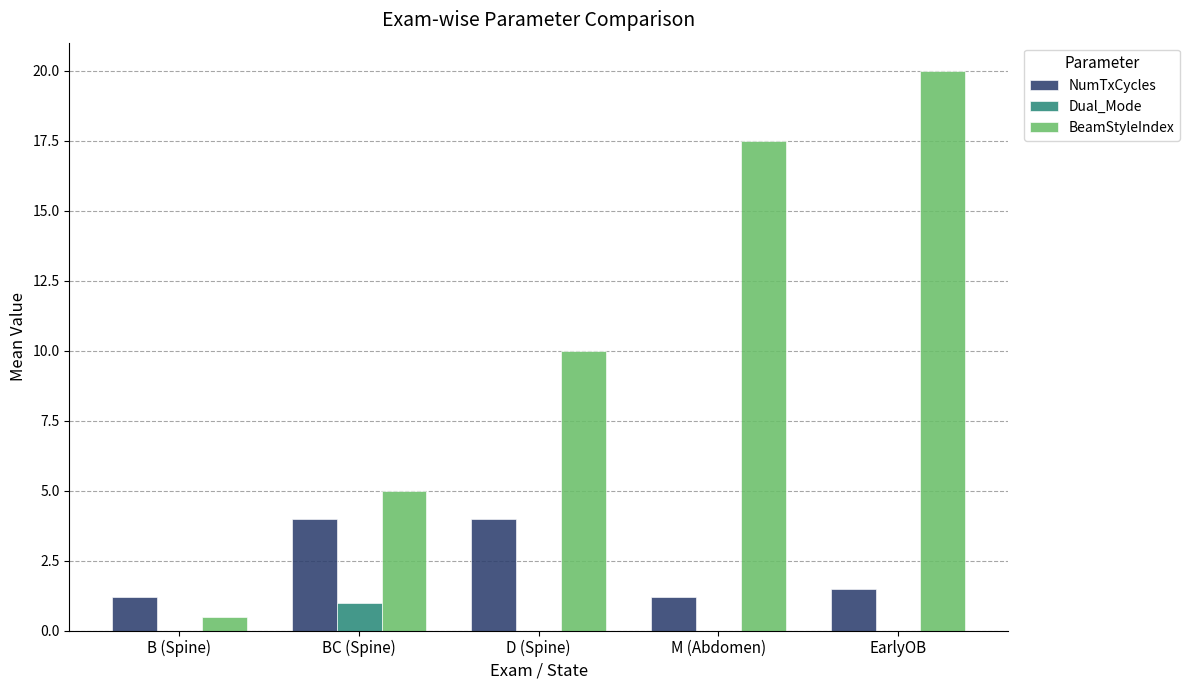

Between B (Spine) and M (Abdomen), which series saw the biggest shift?

BeamStyleIndex